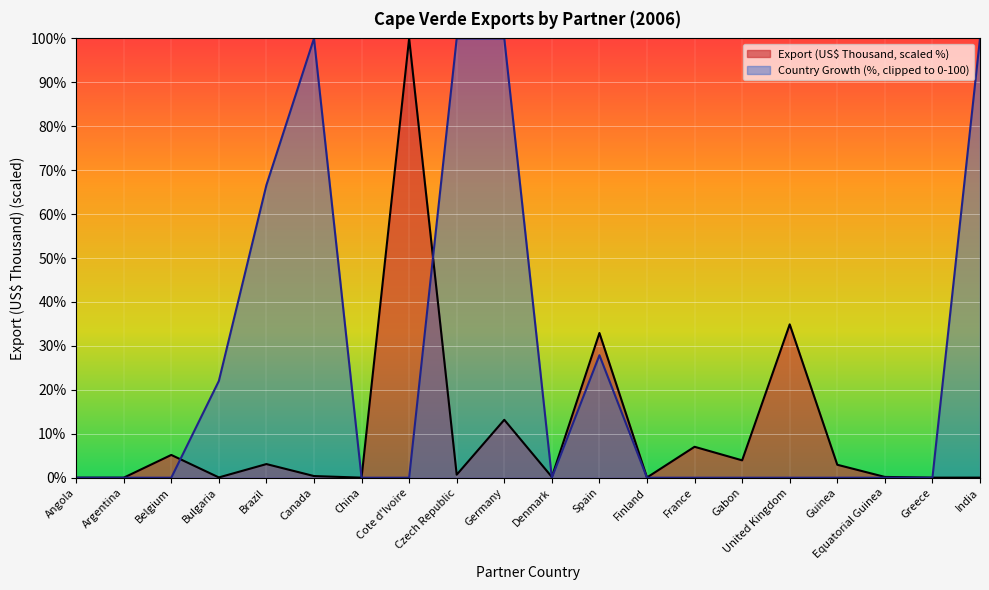

Reading left to right, list all the values displayed in this chart.

Angola=0.0	Argentina=0.0	Belgium=5.2	Bulgaria=0.1	Brazil=3.1	Canada=0.4	China=0.0	Cote d'Ivoire=100.0	Czech Republic=0.7	Germany=13.2	Denmark=0.2	Spain=32.9	Finland=0.1	France=7.0	Gabon=4.0	United Kingdom=34.9	Guinea=3.0	Equatorial Guinea=0.2	Greece=0.0	India=0.0